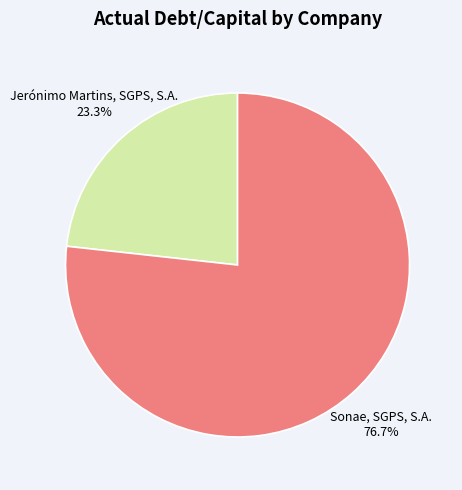

To the nearest percent, what is the difference between the Sonae, SGPS, S.A. and Jerónimo Martins, SGPS, S.A. slice percentages?

53%